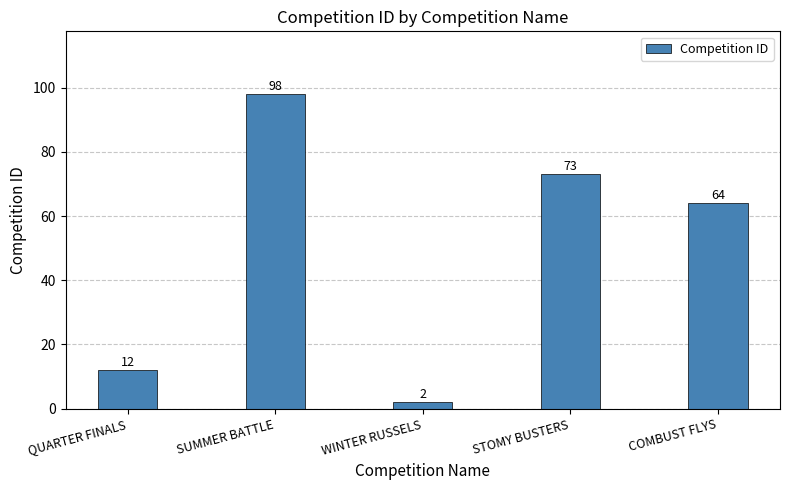

What is the difference between the maximum and second lowest values?

86